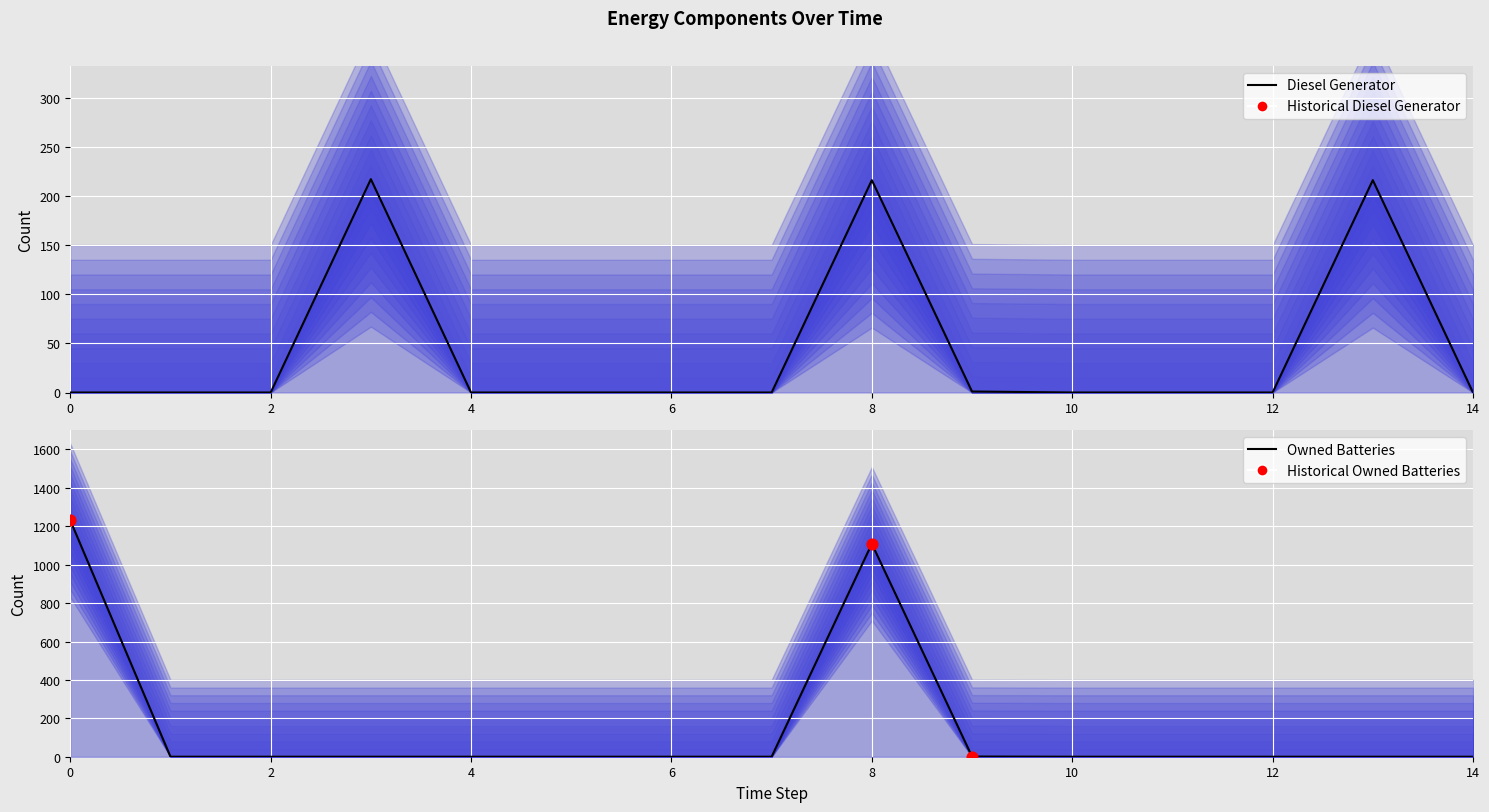

At which category is the sum across all series the highest?

8